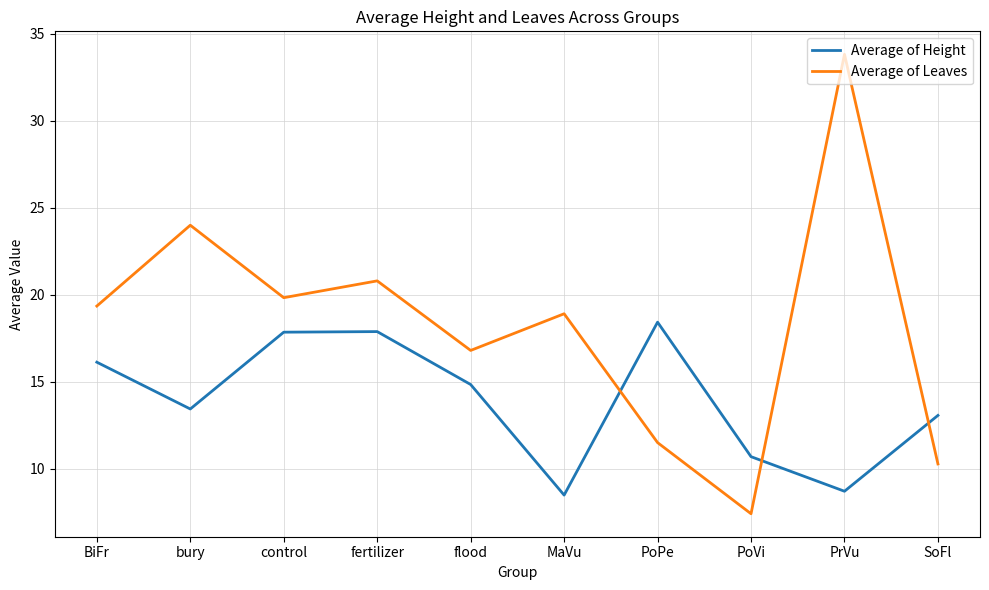

True or false: Average of Height has a value of 6.1 at control.

False